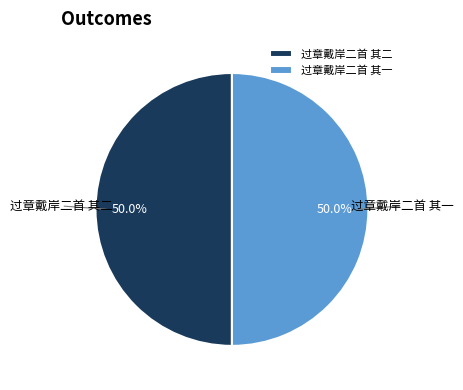

The 过章戴岸二首 其二 slice represents 63% of the pie. True or false?

False